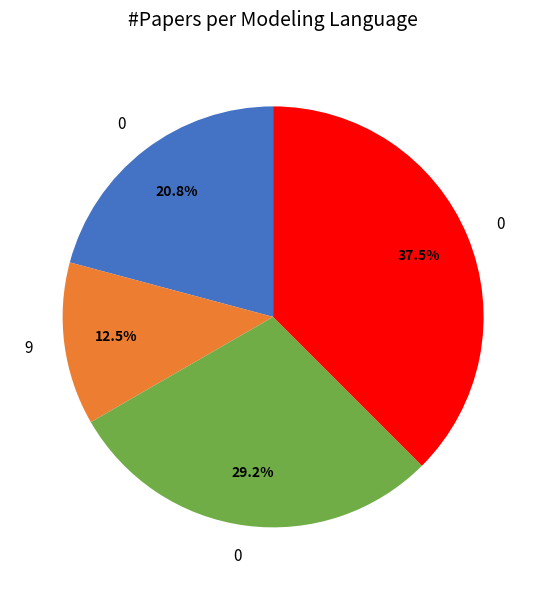

How many slices are in this pie chart?

4